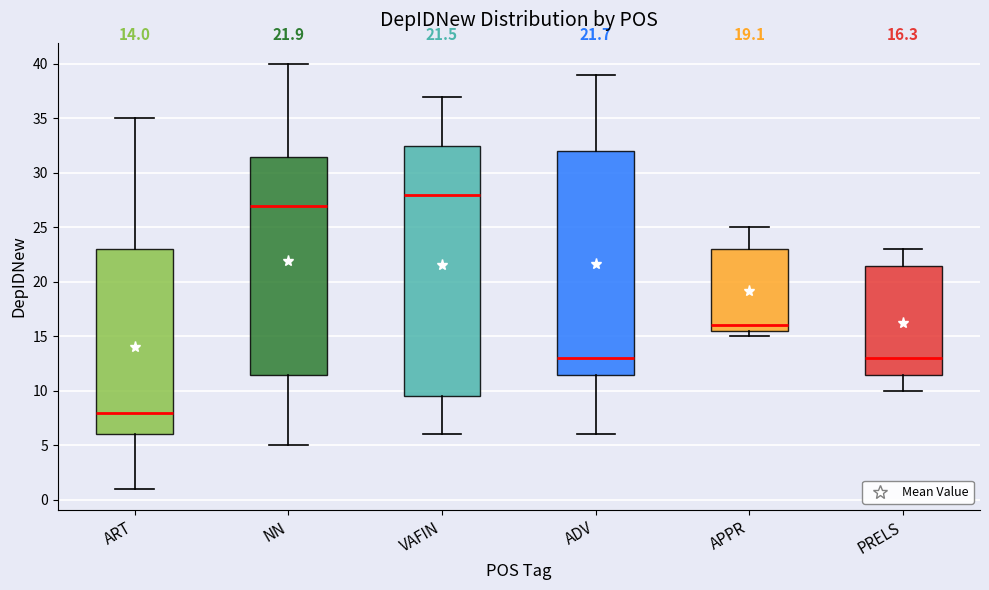

Which box has the lowest median line?

ART